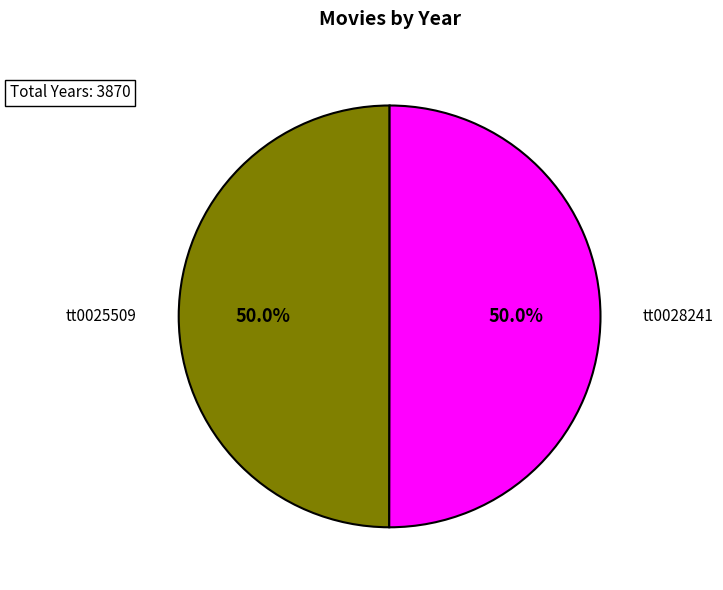

Combined, what portion of the pie is tt0028241 and tt0025509?

100.0%